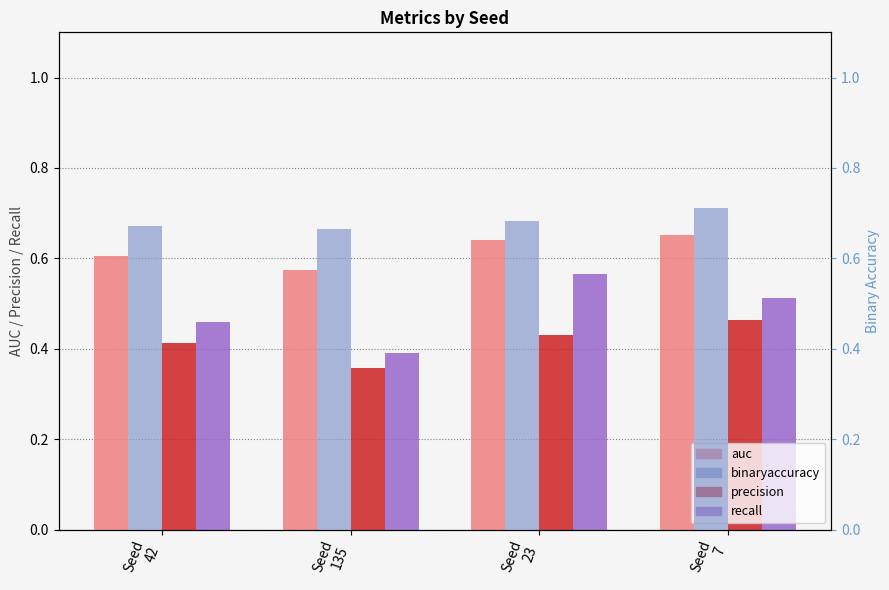

What are all the series names shown in the legend?

auc, precision, recall, binaryaccuracy